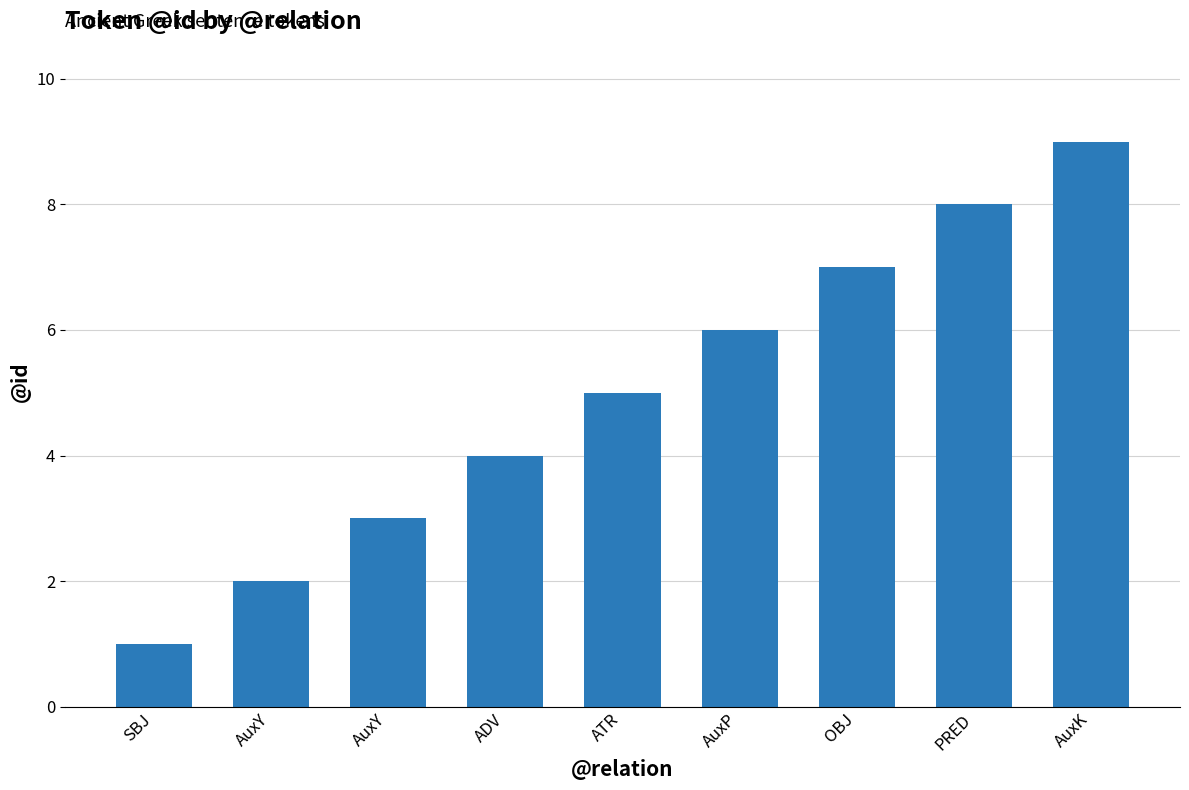

The value at PRED is 8. True or false?

True